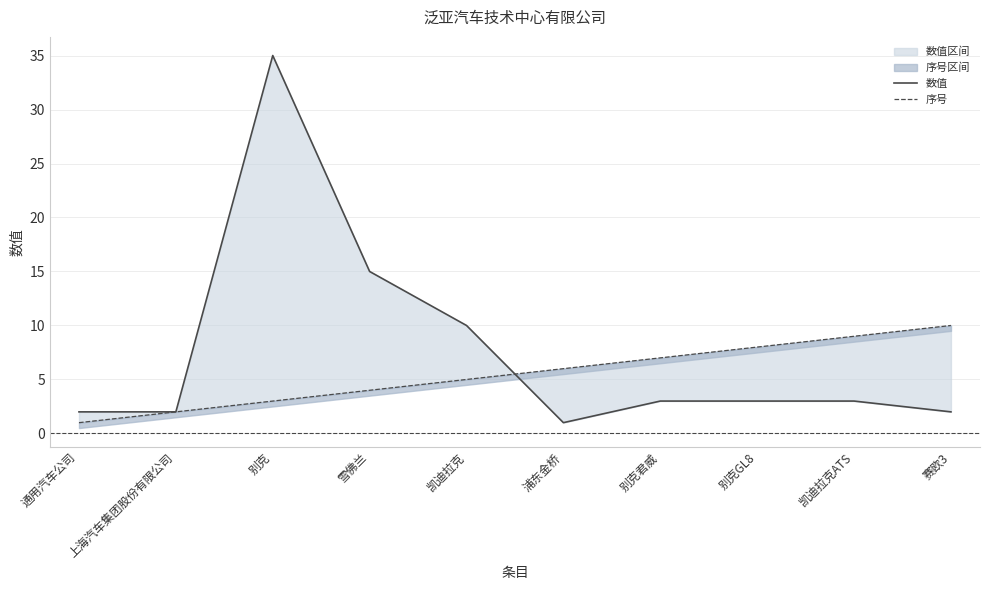

Is it true that 序号 equals 6 at 浦东金桥?

True